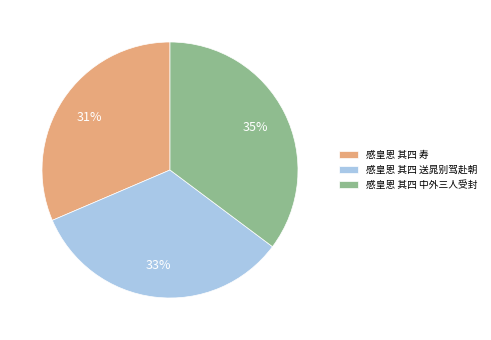

To the nearest percent, what portion does 感皇恩 其四 中外三人受封 represent?

35%